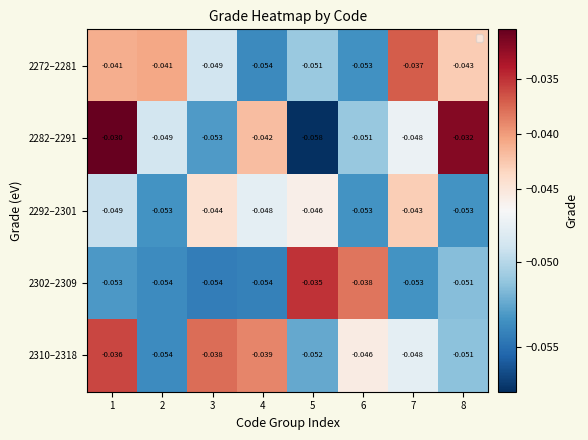

Is the value of 2302–2309 at 7 greater than the value of 2282–2291 at 2?

No